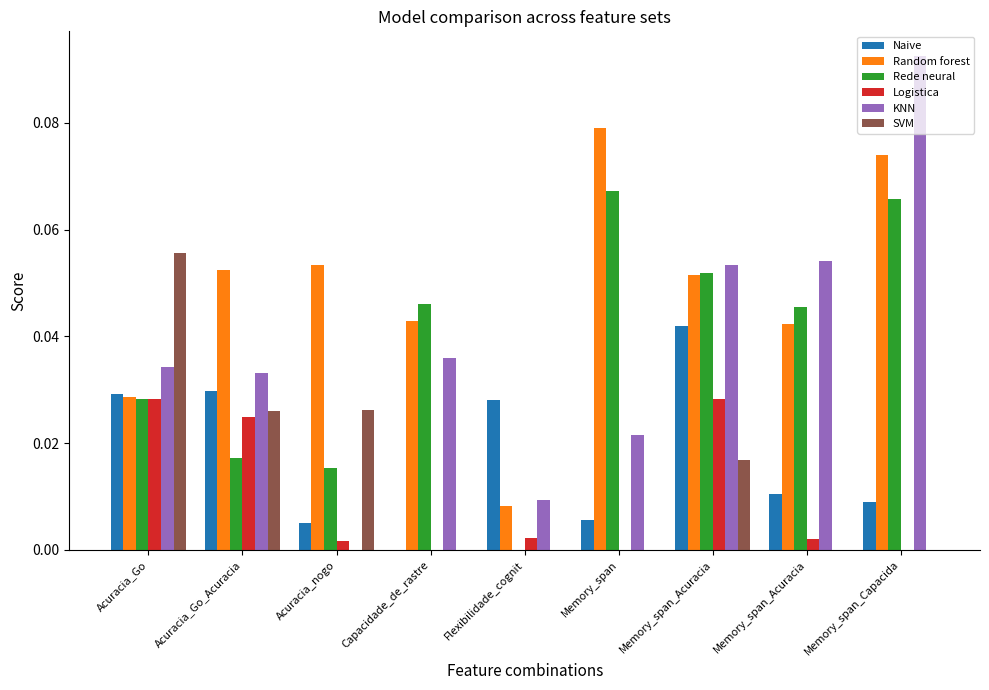

The value of SVM at Memory_span_Acuracia is 0.0. True or false?

False